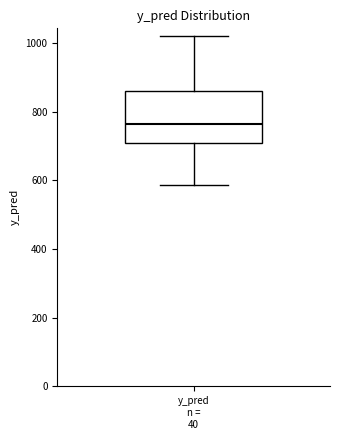

Transcribe this box plot: give where the median line is, the range the box spans, and where the two whiskers end, as read against the y-axis. The values are not printed on the chart, so give them approximately, as read against the axis.

median 760, box 700 to 860, whiskers 580 to 1020